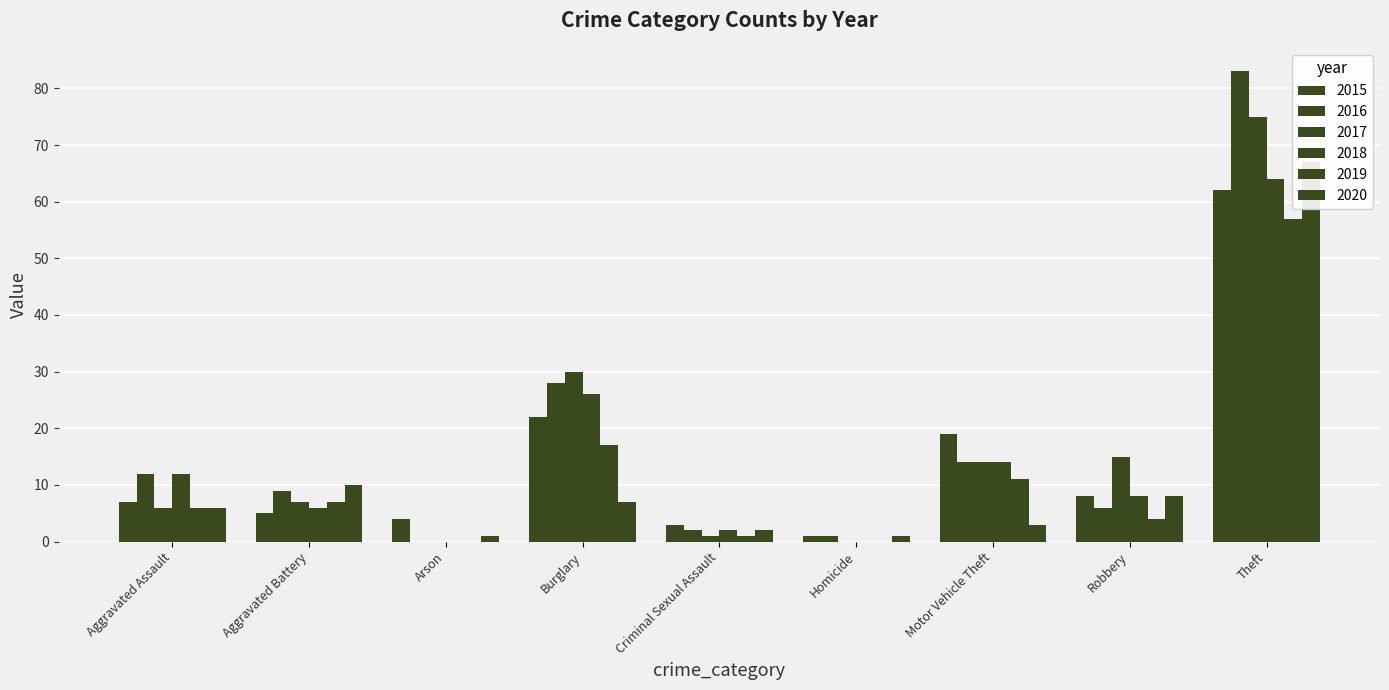

Reading left to right, list all the values displayed in this chart.

2015: Aggravated Assault=7	Aggravated Battery=5	Arson=4	Burglary=22	Criminal Sexual Assault=3	Homicide=1	Motor Vehicle Theft=19	Robbery=8	Theft=62
2016: Aggravated Assault=12	Aggravated Battery=9	Arson=0	Burglary=28	Criminal Sexual Assault=2	Homicide=1	Motor Vehicle Theft=14	Robbery=6	Theft=83
2017: Aggravated Assault=6	Aggravated Battery=7	Arson=0	Burglary=30	Criminal Sexual Assault=1	Homicide=0	Motor Vehicle Theft=14	Robbery=15	Theft=75
2018: Aggravated Assault=12	Aggravated Battery=6	Arson=0	Burglary=26	Criminal Sexual Assault=2	Homicide=0	Motor Vehicle Theft=14	Robbery=8	Theft=64
2019: Aggravated Assault=6	Aggravated Battery=7	Arson=0	Burglary=17	Criminal Sexual Assault=1	Homicide=0	Motor Vehicle Theft=11	Robbery=4	Theft=57
2020: Aggravated Assault=6	Aggravated Battery=10	Arson=1	Burglary=7	Criminal Sexual Assault=2	Homicide=1	Motor Vehicle Theft=3	Robbery=8	Theft=67